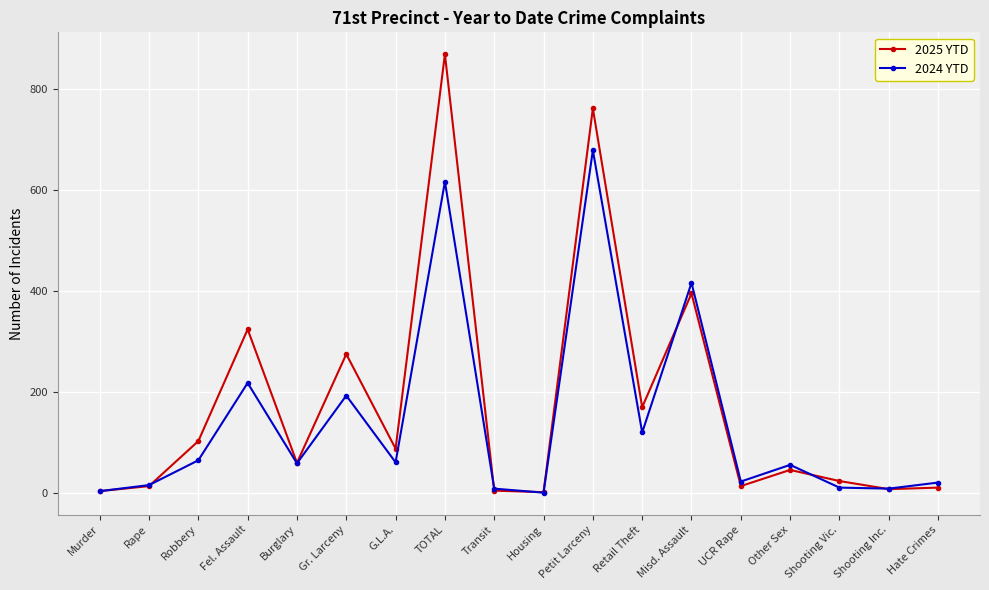

What is the label of the 2nd point from the right?

Shooting Inc.